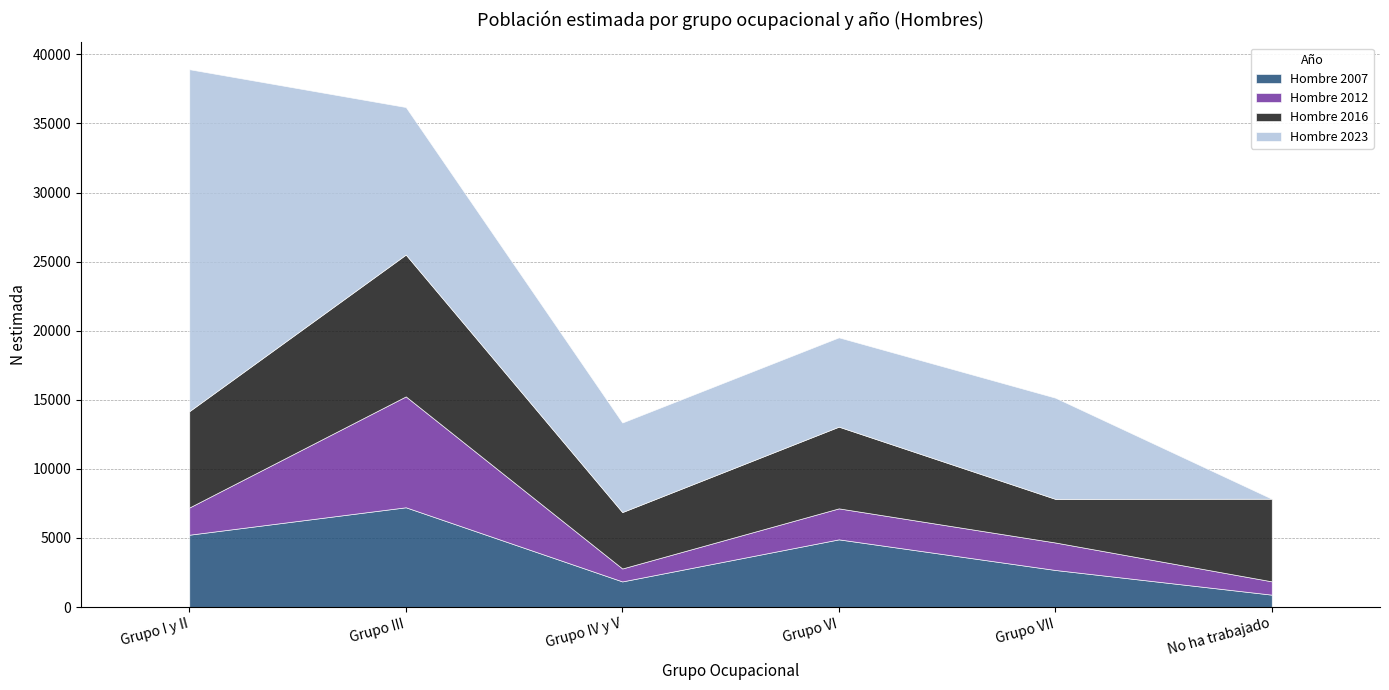

What is the sum of the Hombre 2016 values at Grupo III and Grupo I y II?

17237